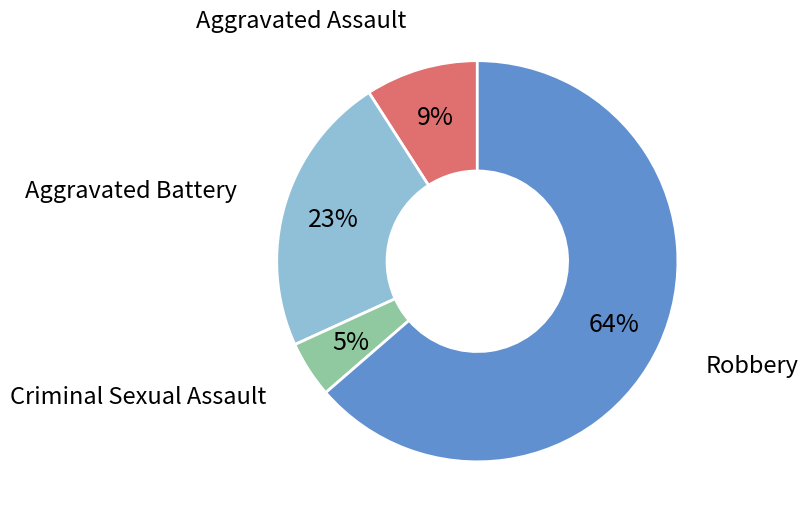

Which slice is the smallest?

Criminal Sexual Assault